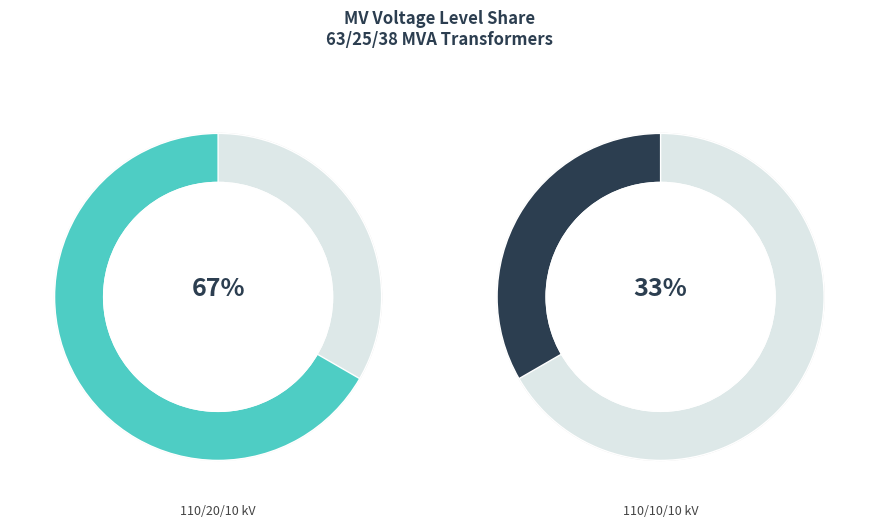

Does 63/25/38 MVA 110/20/10 kV account for over 50% of the chart?

Yes